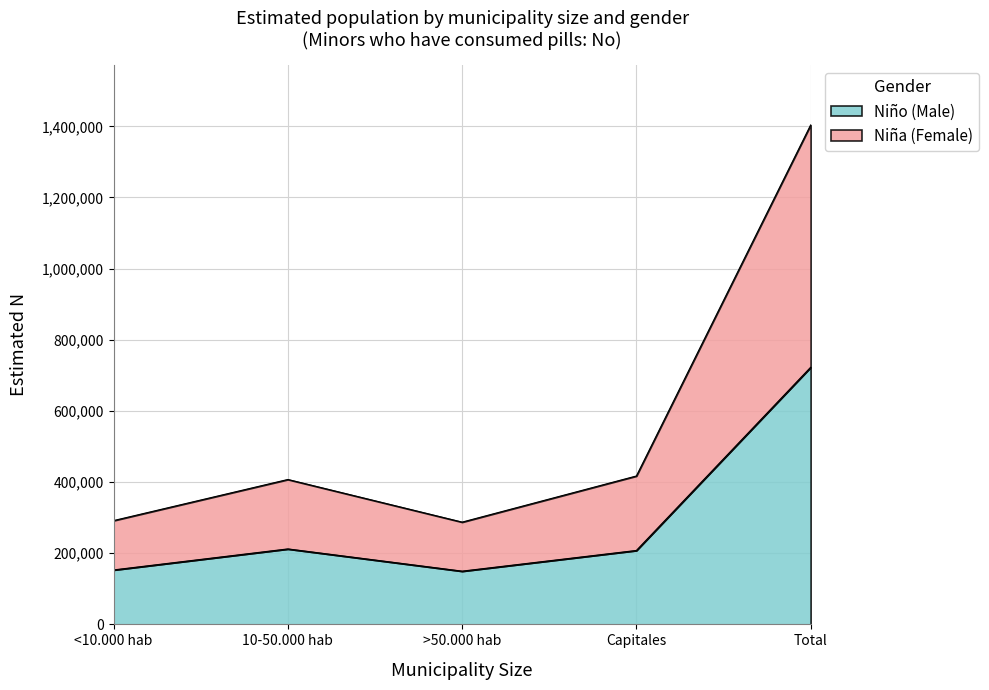

At which label does Niño (N estimada) reach its peak?

Total